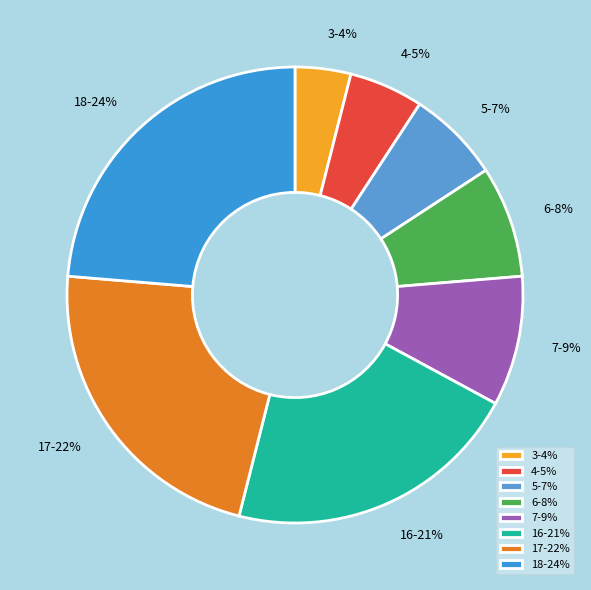

Rank the categories by value from highest to lowest.

18-24%, 17-22%, 16-21%, 7-9%, 6-8%, 5-7%, 4-5%, 3-4%